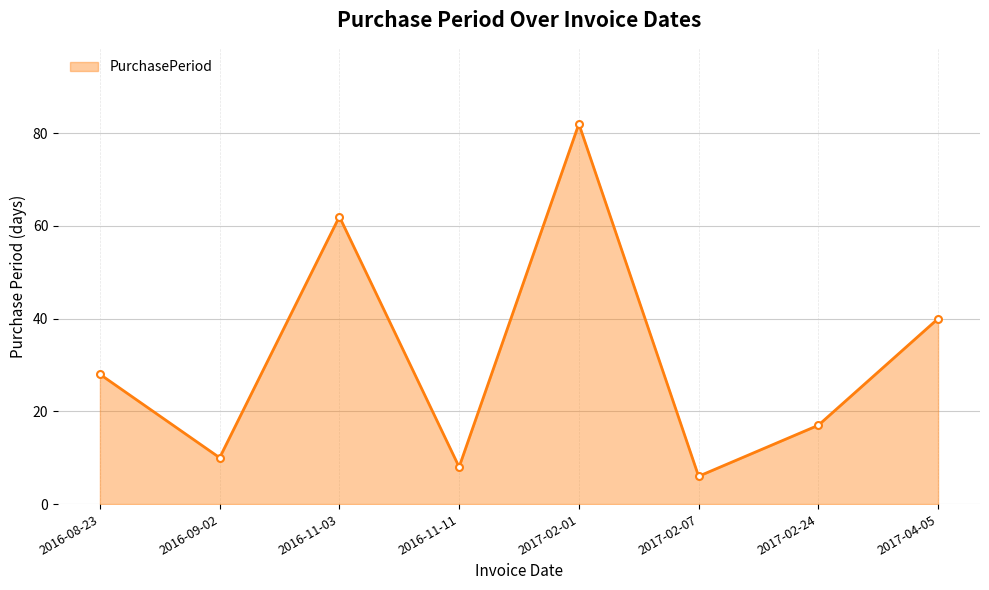

What value does the data have at 2017-02-24, to the nearest 5?

15